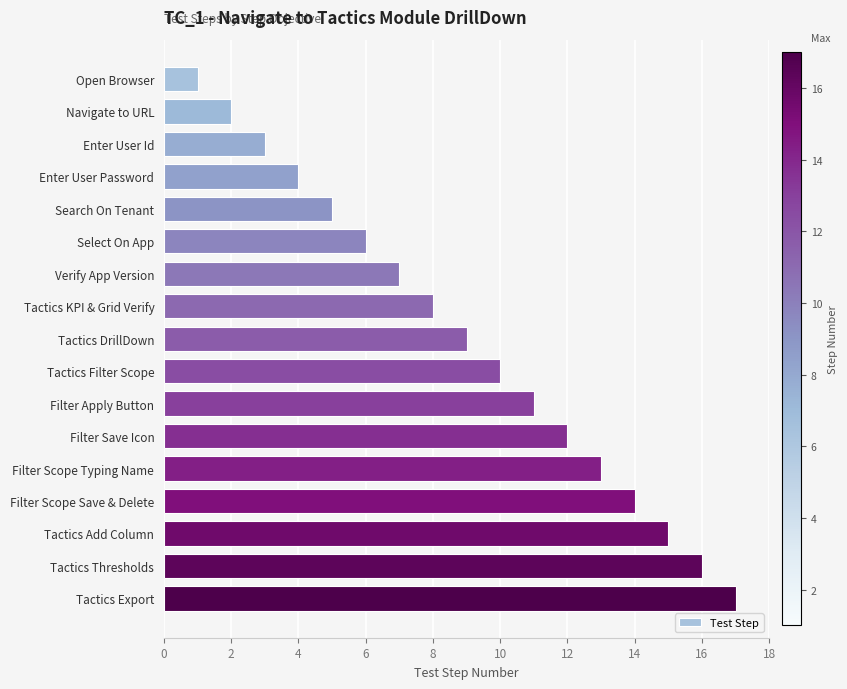

Rank the categories by value from lowest to highest.

Open Browser, Navigate to URL, Enter User Id, Enter User Password, Search On Tenant, Select On App, Verify App Version, Tactics KPI & Grid Verify, Tactics DrillDown, Tactics Filter Scope, Filter Apply Button, Filter Save Icon, Filter Scope Typing Name, Filter Scope Save & Delete, Tactics Add Column, Tactics Thresholds, Tactics Export